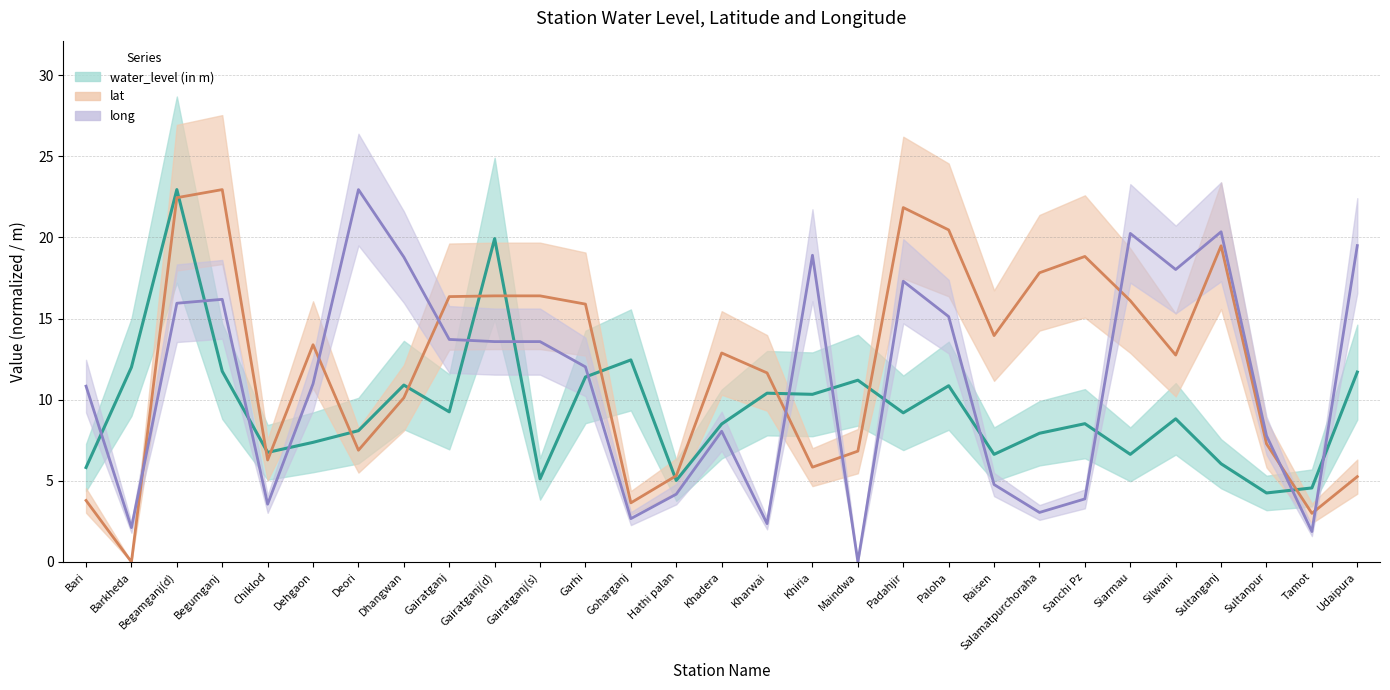

What is the highest value of the lat series?

22.9